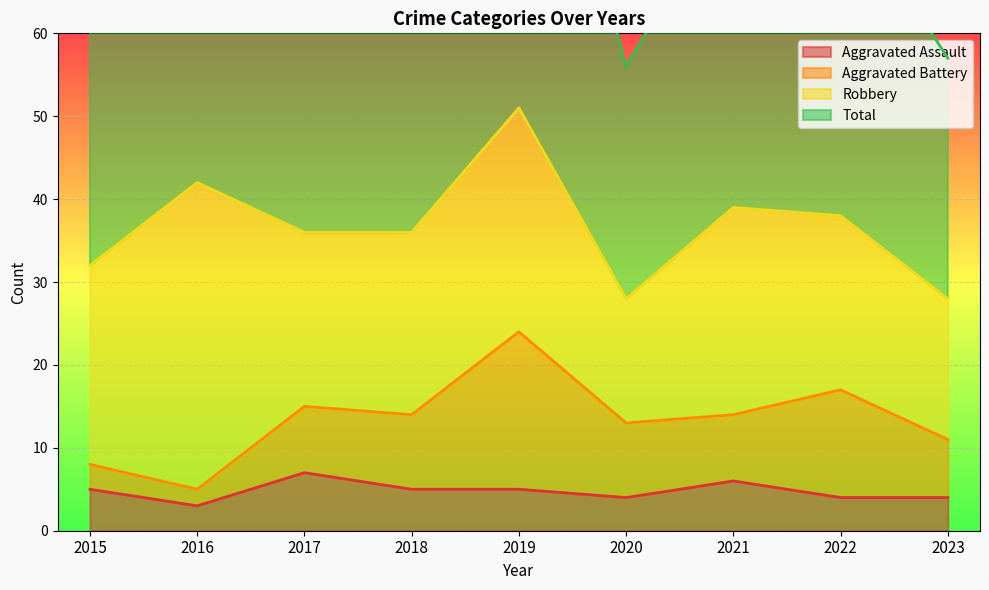

How many values in the Aggravated Assault series exceed 5?

2